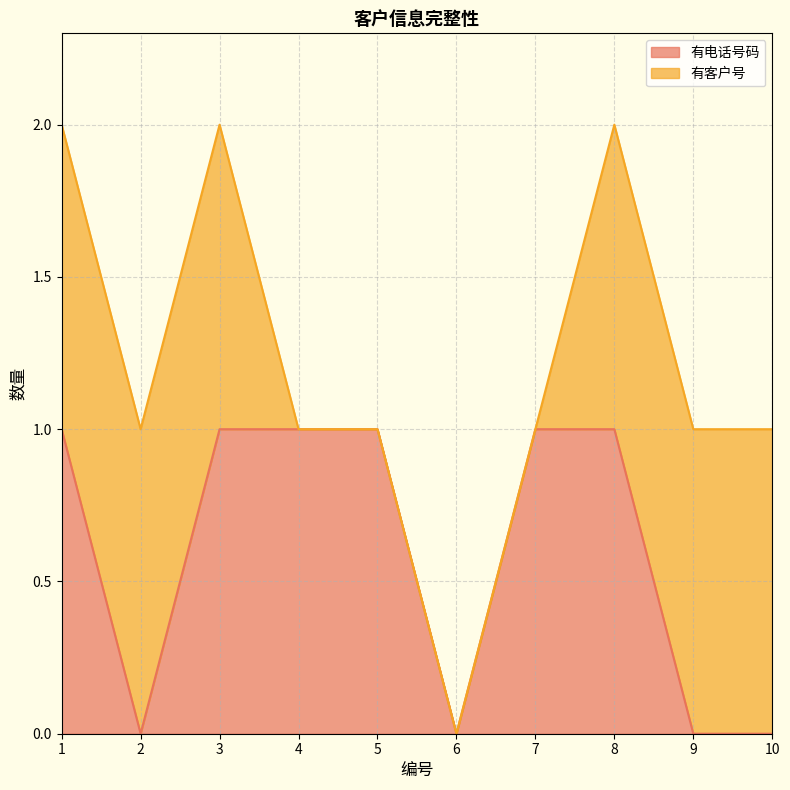

What is the sum of all values?

6